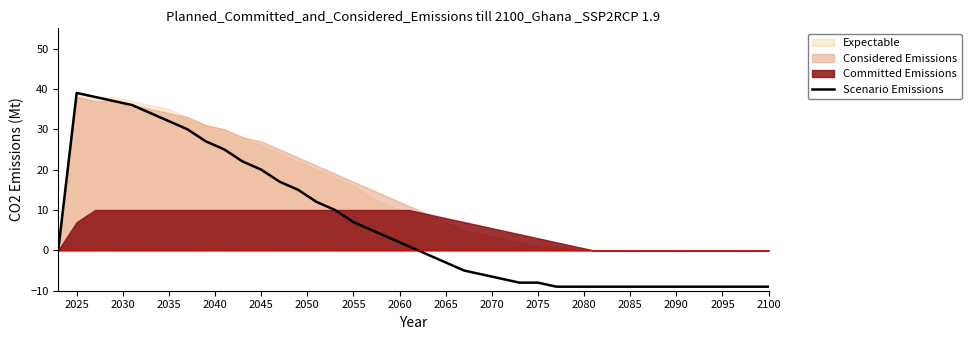

What is the average value?

10